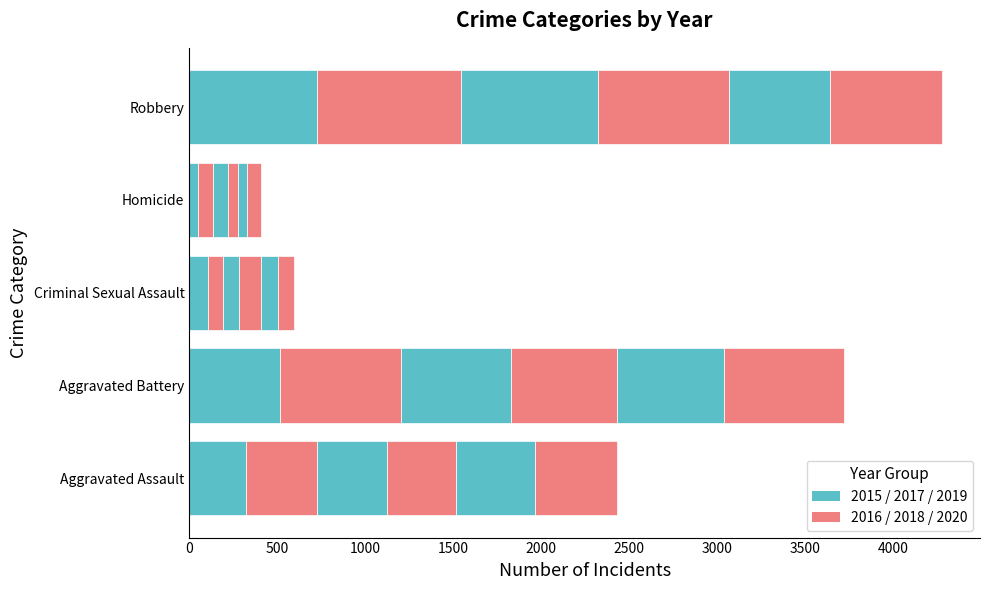

How many categories are shown in the chart?

5